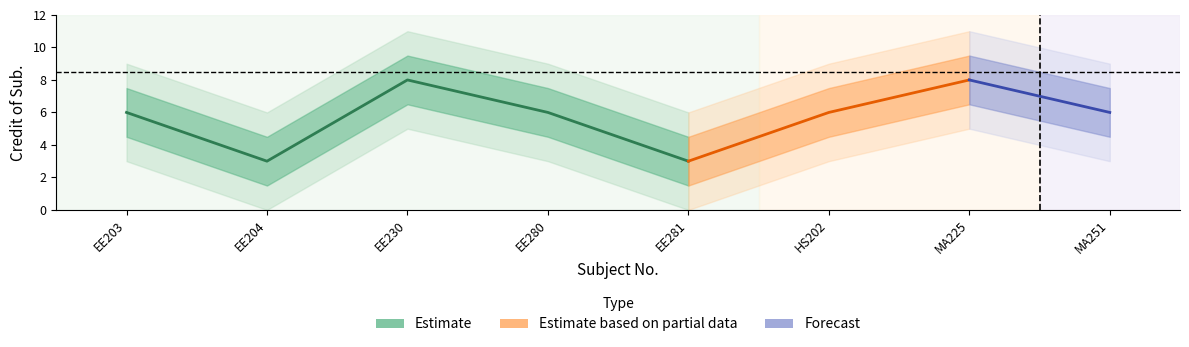

How many interior local valleys (lower than both neighbors) does the data have?

2